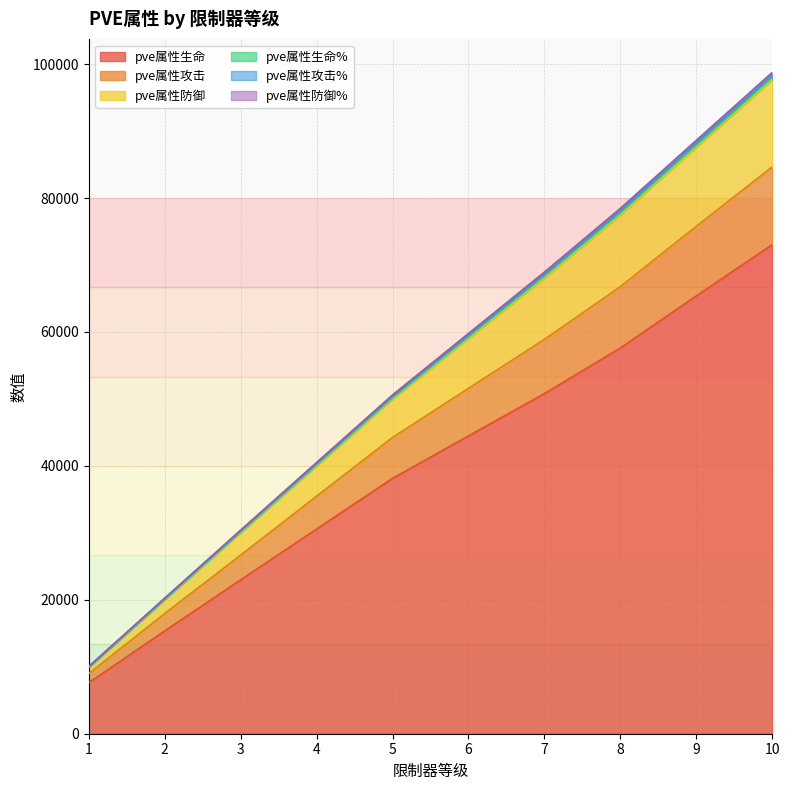

What value does the pve属性生命% series have at 10?

98414